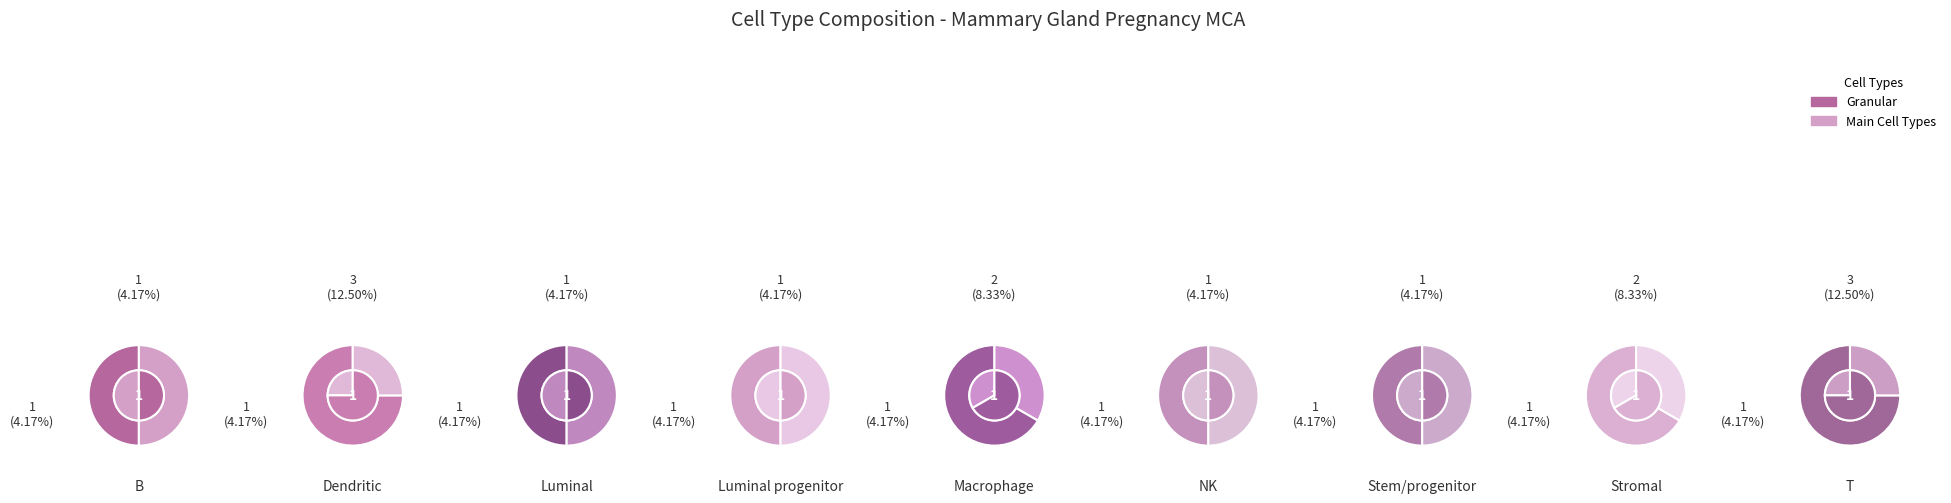

Which category has the smallest portion of the pie?

B